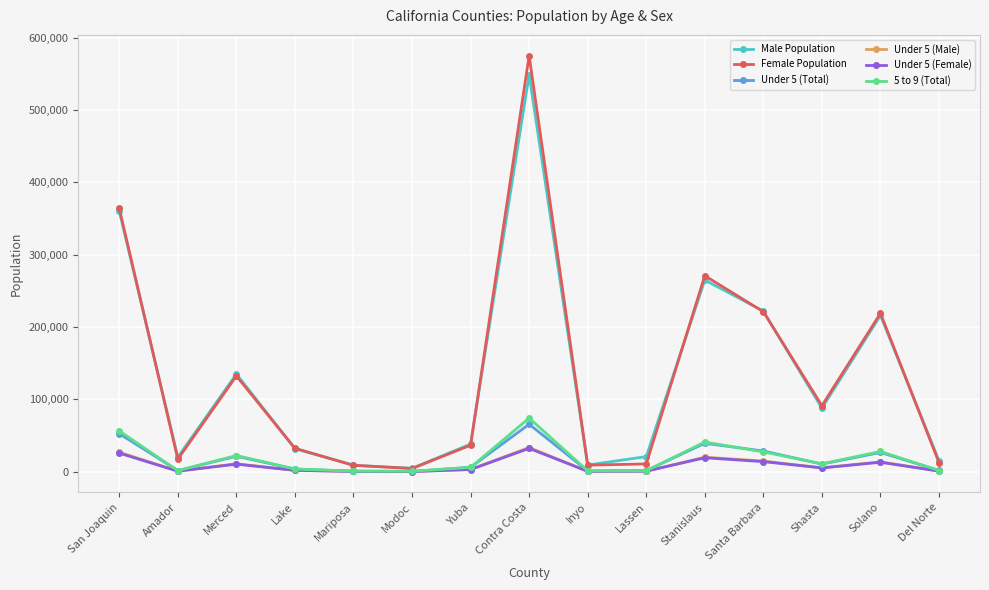

What is the label of the 11th point from the right?

Mariposa